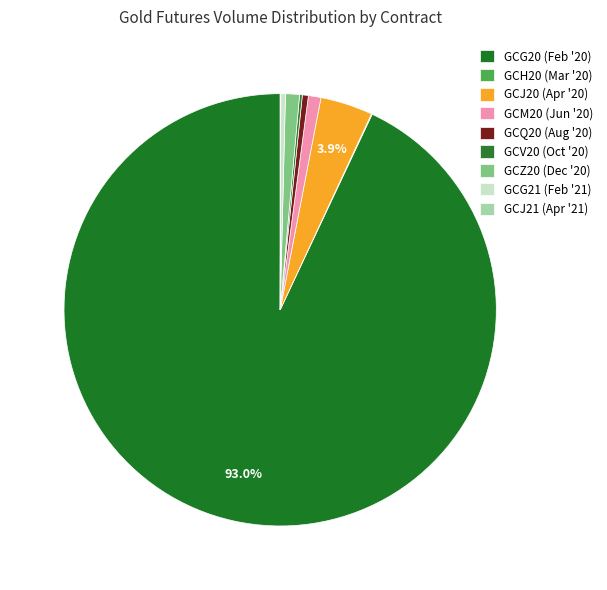

The GCG21 (Feb '21) slice represents 1% of the pie. True or false?

False